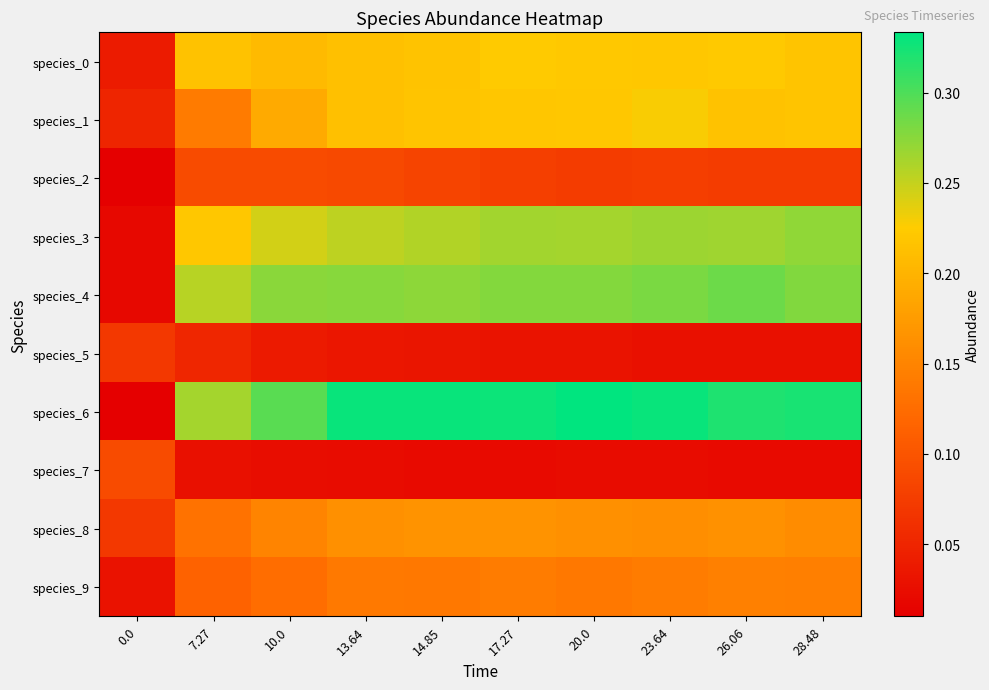

List the series in order of their peak value, highest first.

species_6, species_4, species_3, species_1, species_0, species_8, species_9, species_2, species_7, species_5